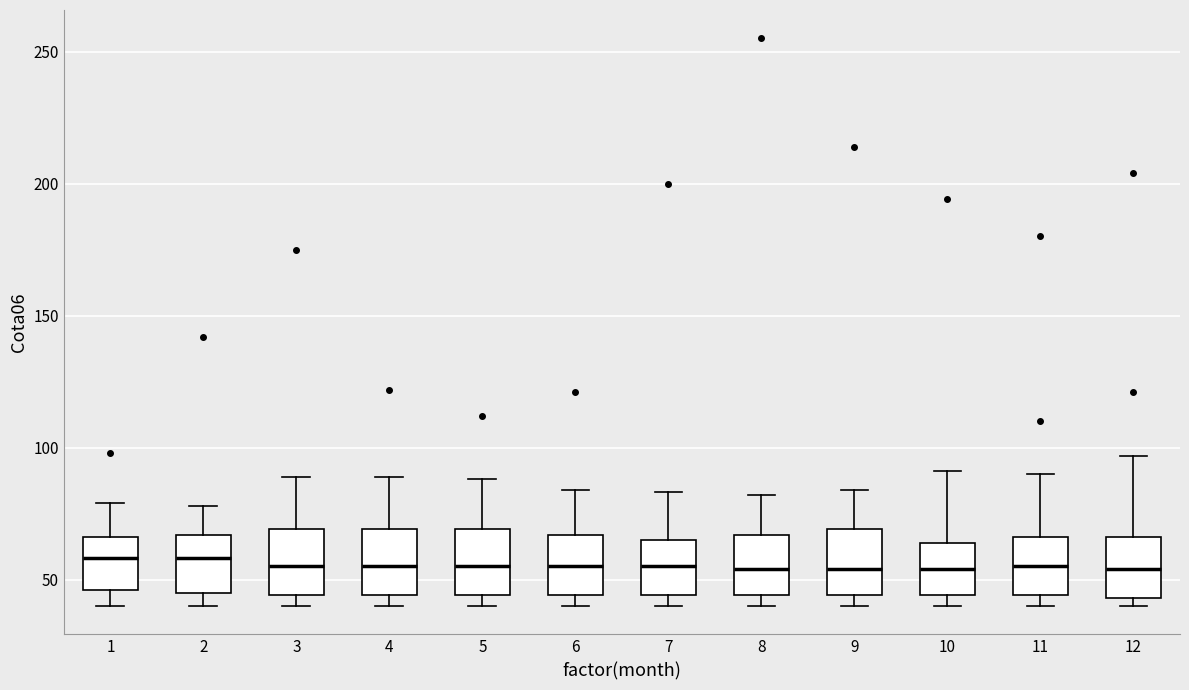

Reading left to right, read every box against the y-axis: the position of its median line, the range the box covers, and the ends of its whiskers. The values are not printed on the chart, so give them approximately, as read against the axis.

1: median 60, box 45 to 65, whiskers 40 to 80
2: median 60, box 45 to 65, whiskers 40 to 80
3: median 55, box 45 to 70, whiskers 40 to 90
4: median 55, box 45 to 70, whiskers 40 to 90
5: median 55, box 45 to 70, whiskers 40 to 90
6: median 55, box 45 to 65, whiskers 40 to 85
7: median 55, box 45 to 65, whiskers 40 to 85
8: median 55, box 45 to 65, whiskers 40 to 80
9: median 55, box 45 to 70, whiskers 40 to 85
10: median 55, box 45 to 65, whiskers 40 to 90
11: median 55, box 45 to 65, whiskers 40 to 90
12: median 55, box 45 to 65, whiskers 40 to 95